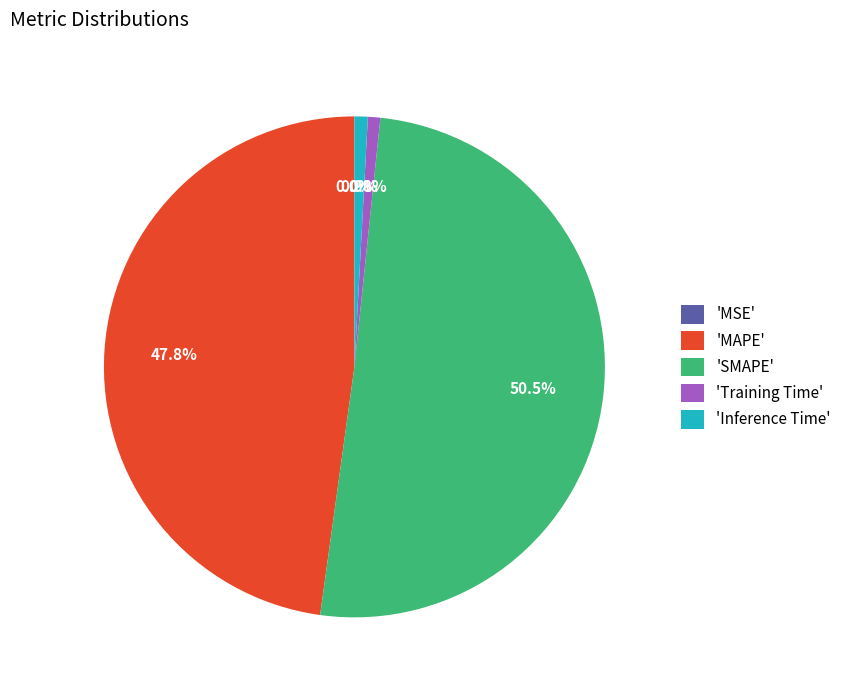

Which category has the biggest portion of the pie?

'SMAPE'